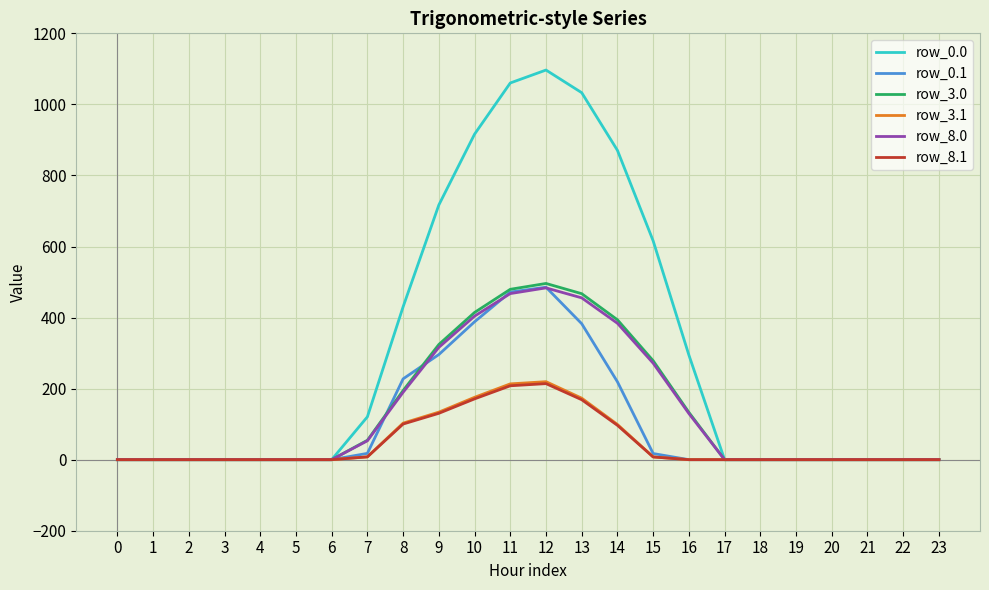

What is the difference between the second highest and minimum values in the row_0.1 series?

471.7